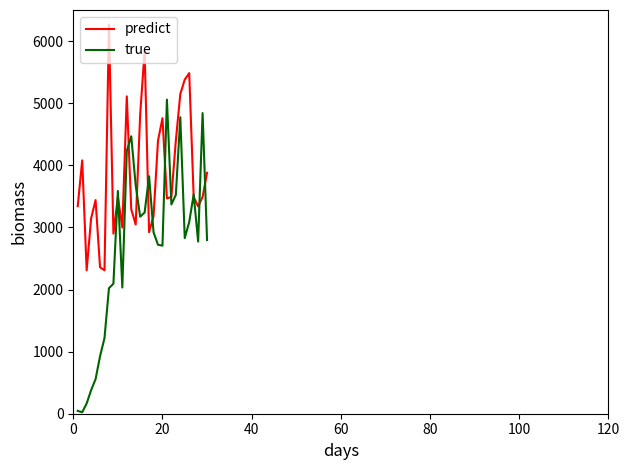

Which series has the widest spread of values?

true